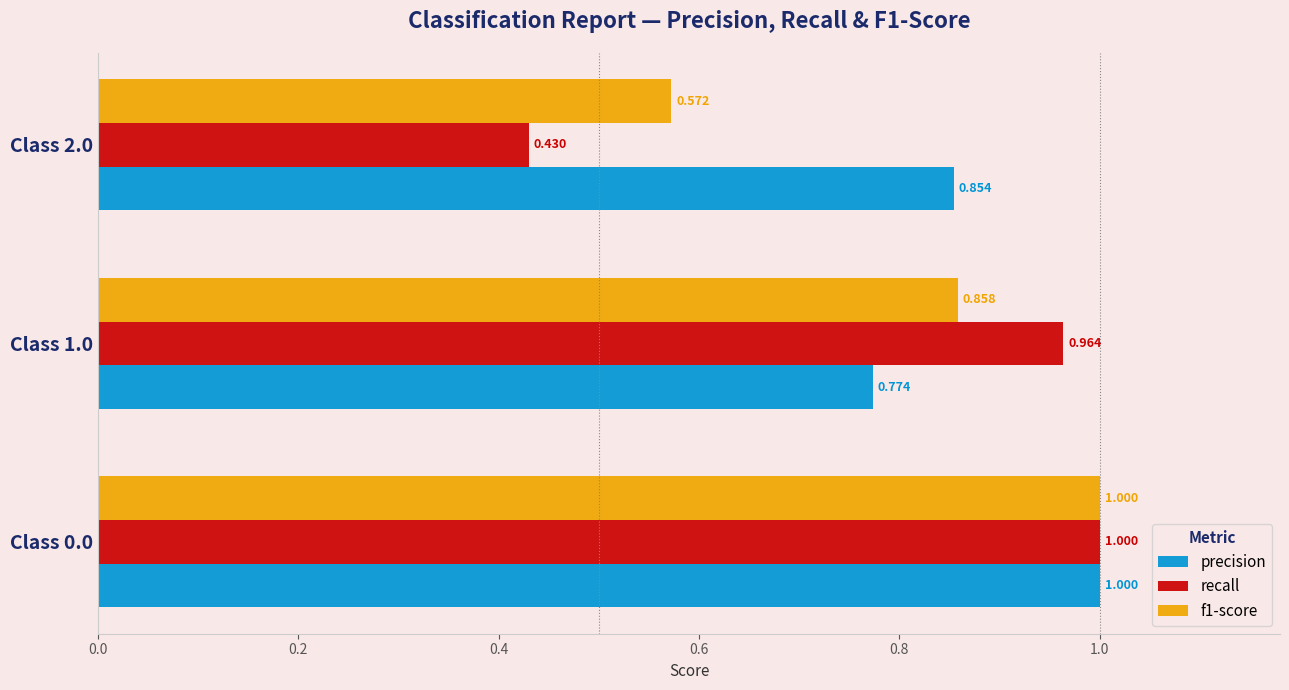

Rank the series by their average value, from highest to lowest.

precision, f1-score, recall